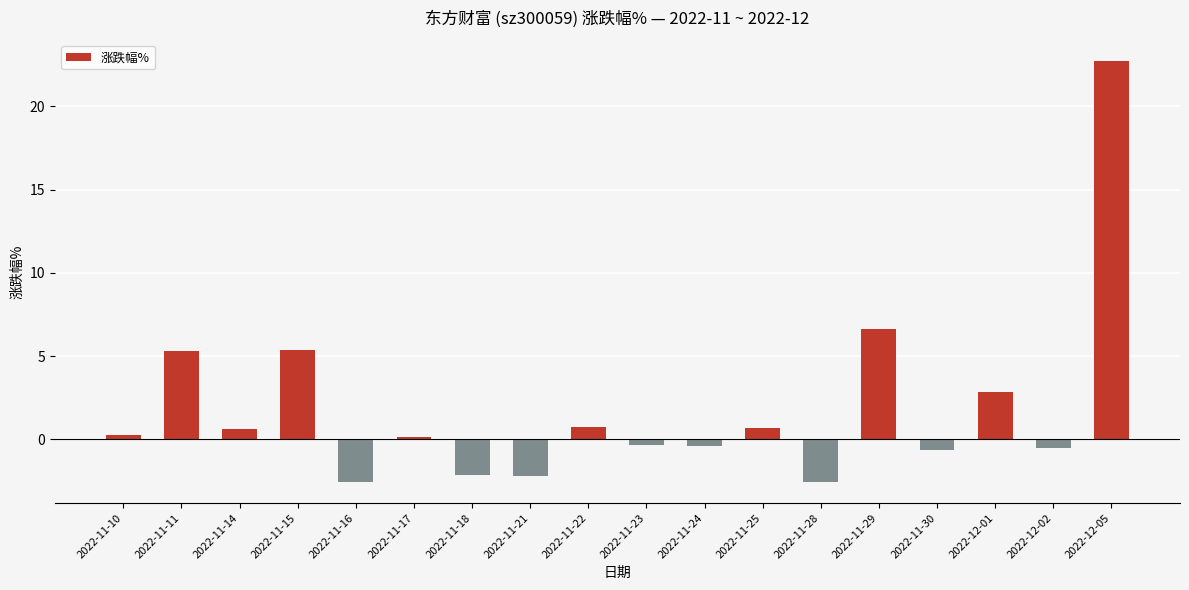

The value at 2022-11-25 is 0.7. True or false?

True